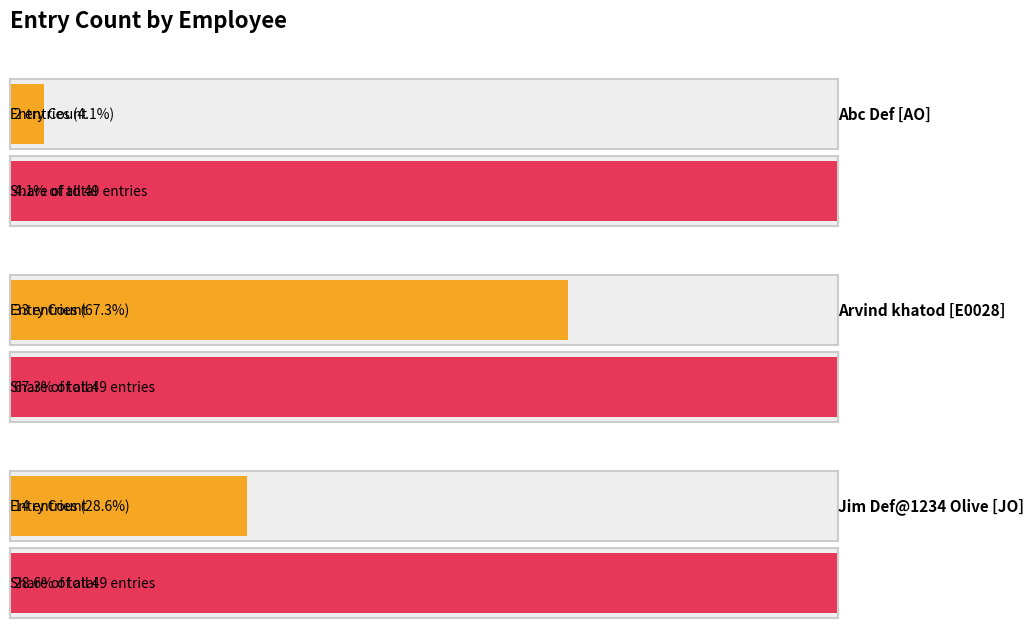

Is it true that the value at AO is 14?

False